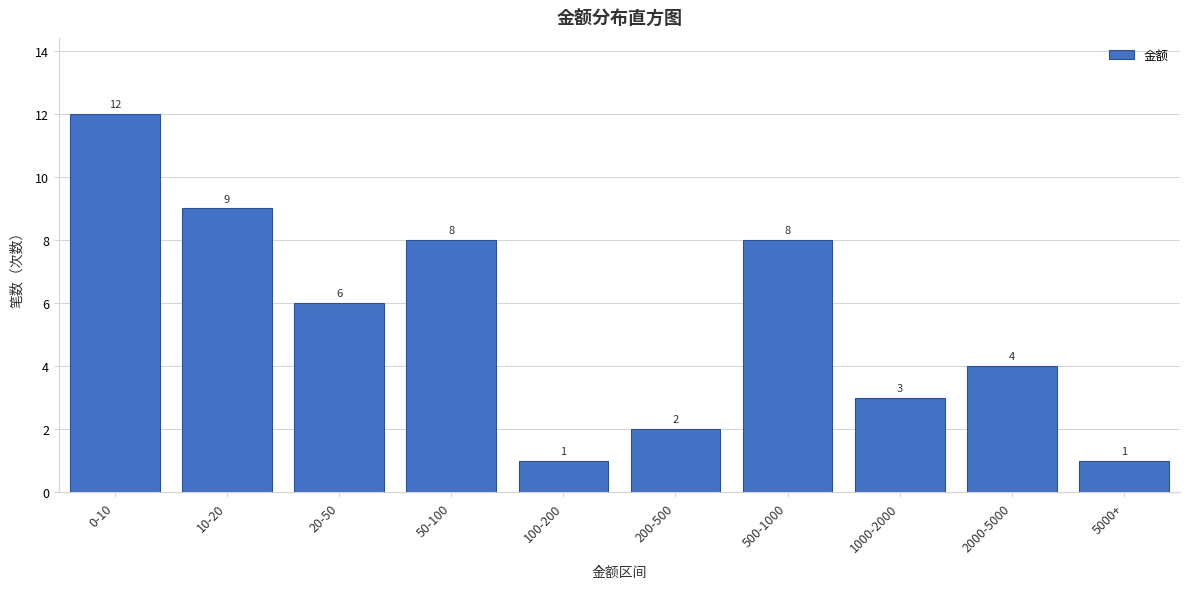

Reading left to right, extract all data points from this chart.

0-10=12	10-20=9	20-50=6	50-100=8	100-200=1	200-500=2	500-1000=8	1000-2000=3	2000-5000=4	5000+=1